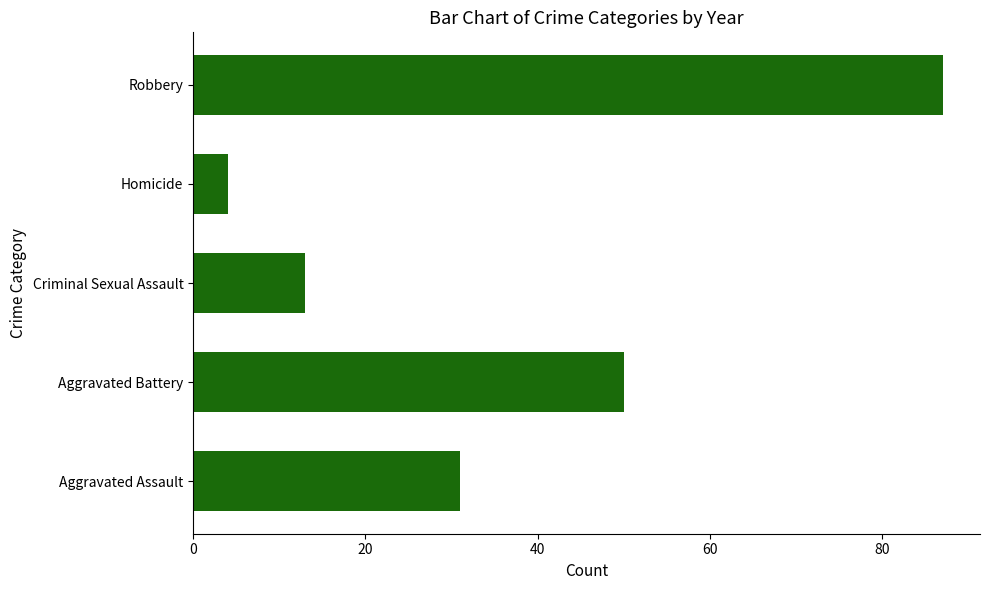

Rank the categories by value from highest to lowest.

Robbery, Aggravated Battery, Aggravated Assault, Criminal Sexual Assault, Homicide